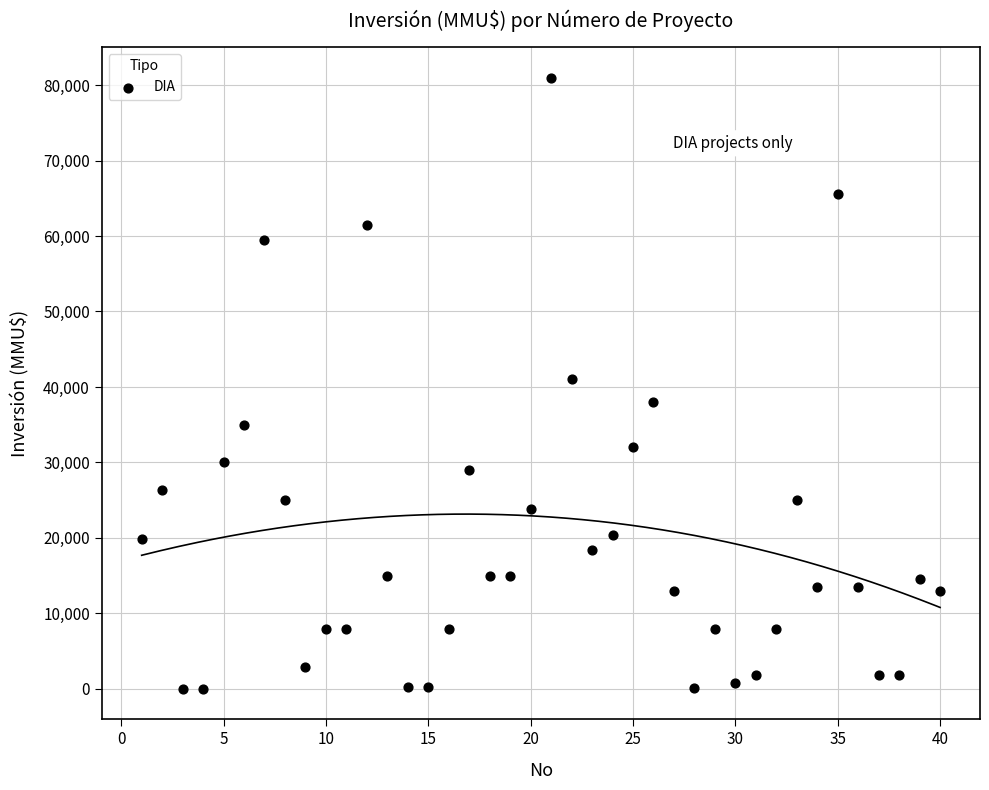

What is the range of Y values (max minus min)?

80980